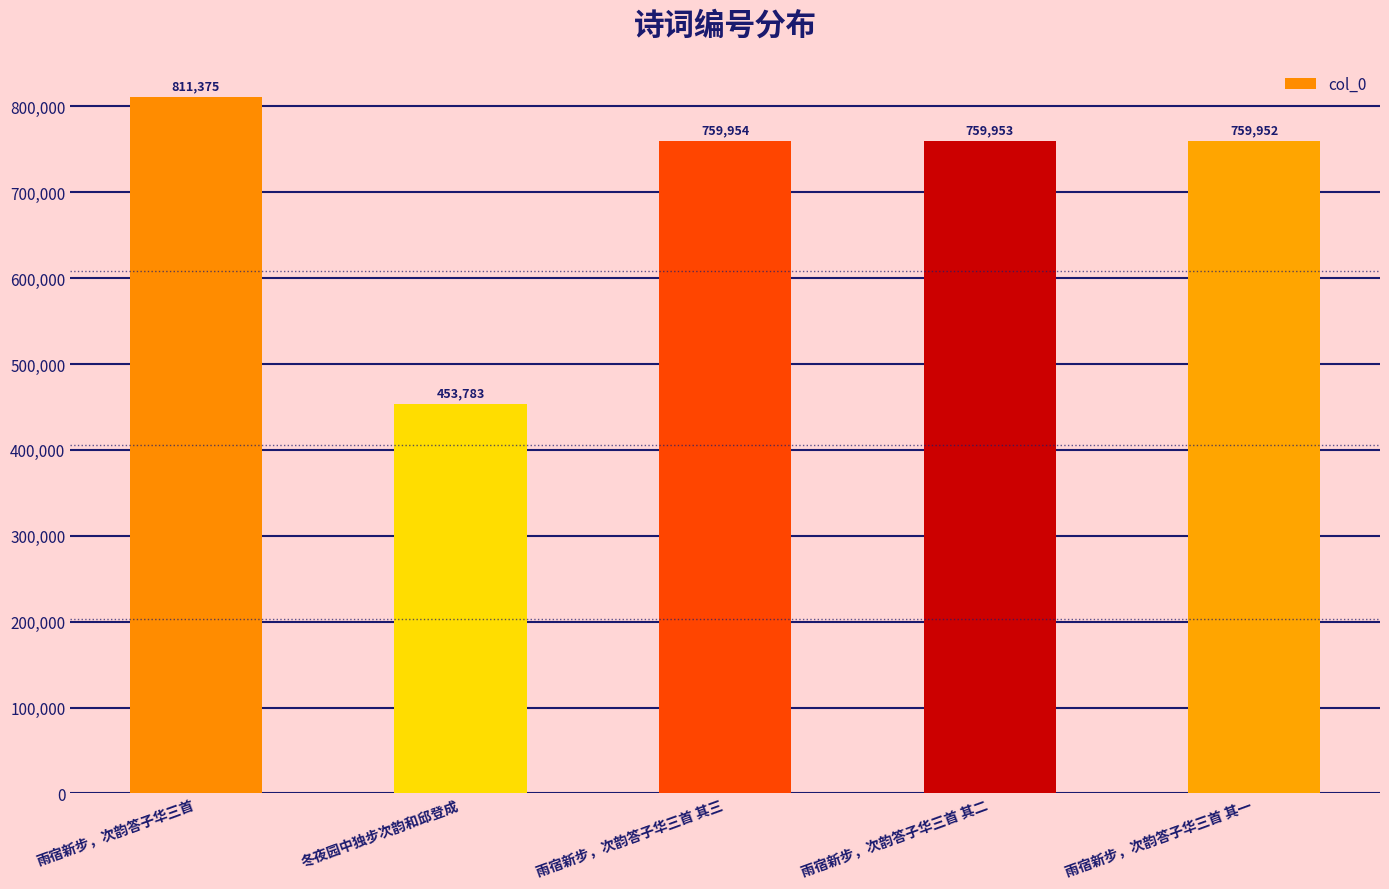

What is the label of the 5th bar from the right?

雨宿新步，次韵答子华三首